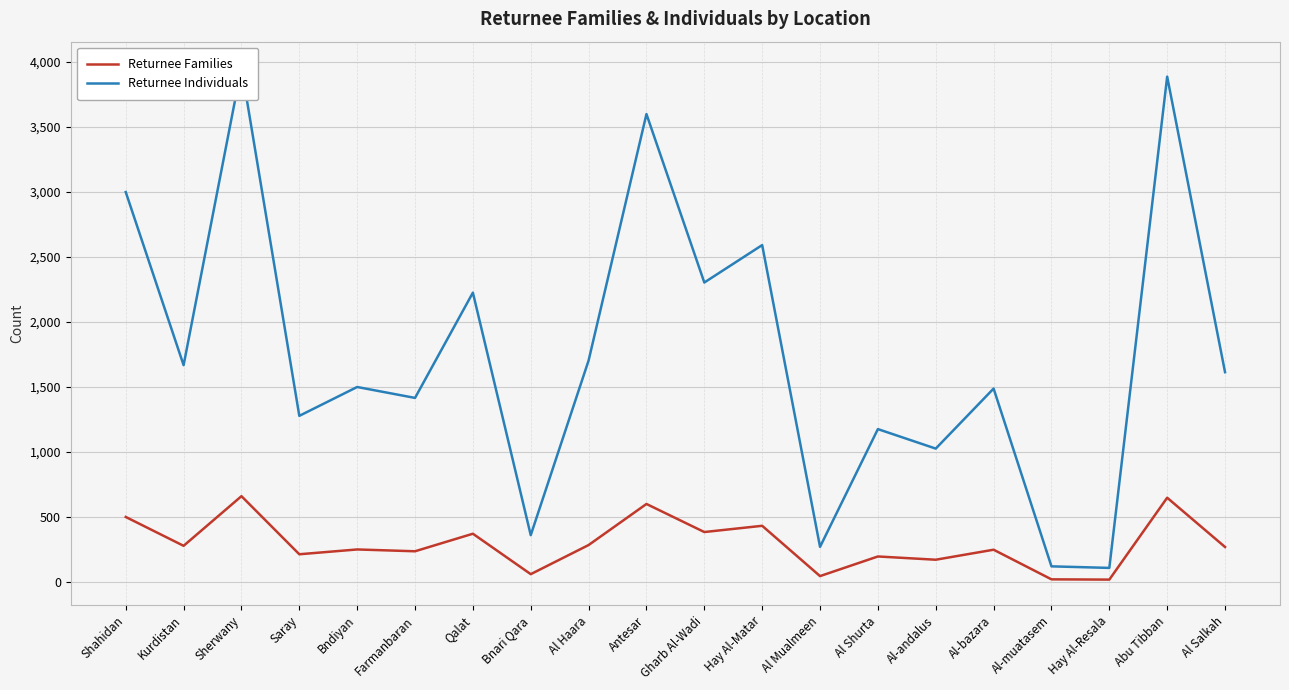

What is the sum of the Returnee Individuals values at Antesar and Farmanbaran?

5016